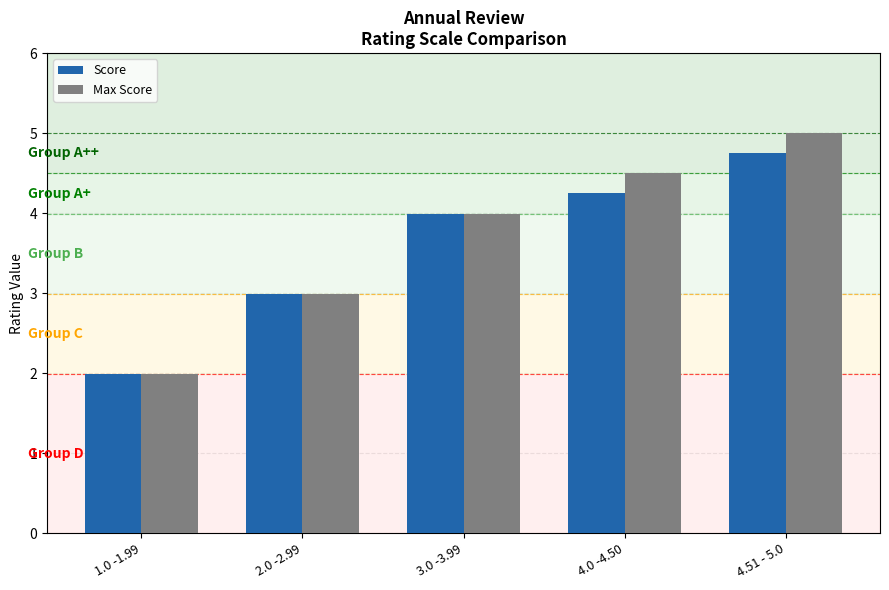

Which series has the largest total across all categories?

Max Score